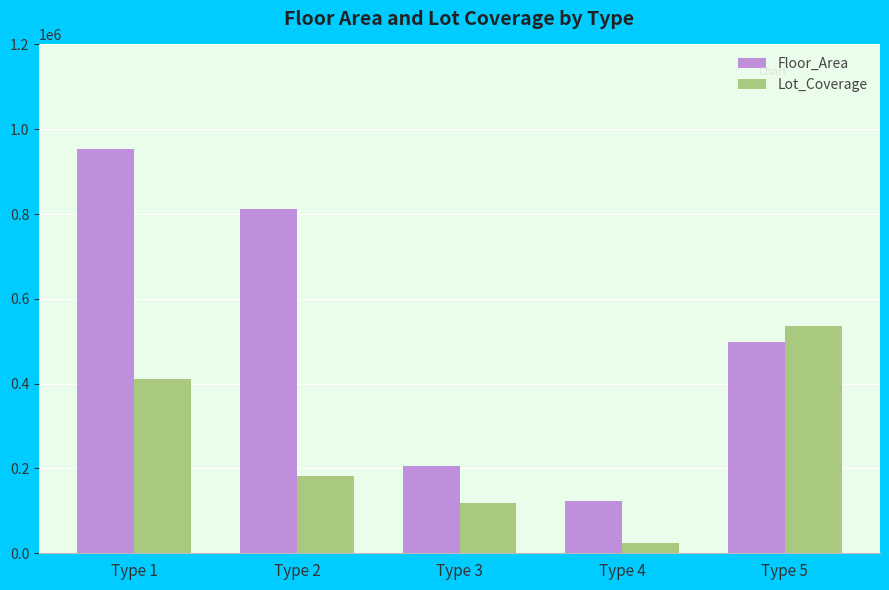

Which series changed the most between Type 3 and Type 5?

Lot_Coverage